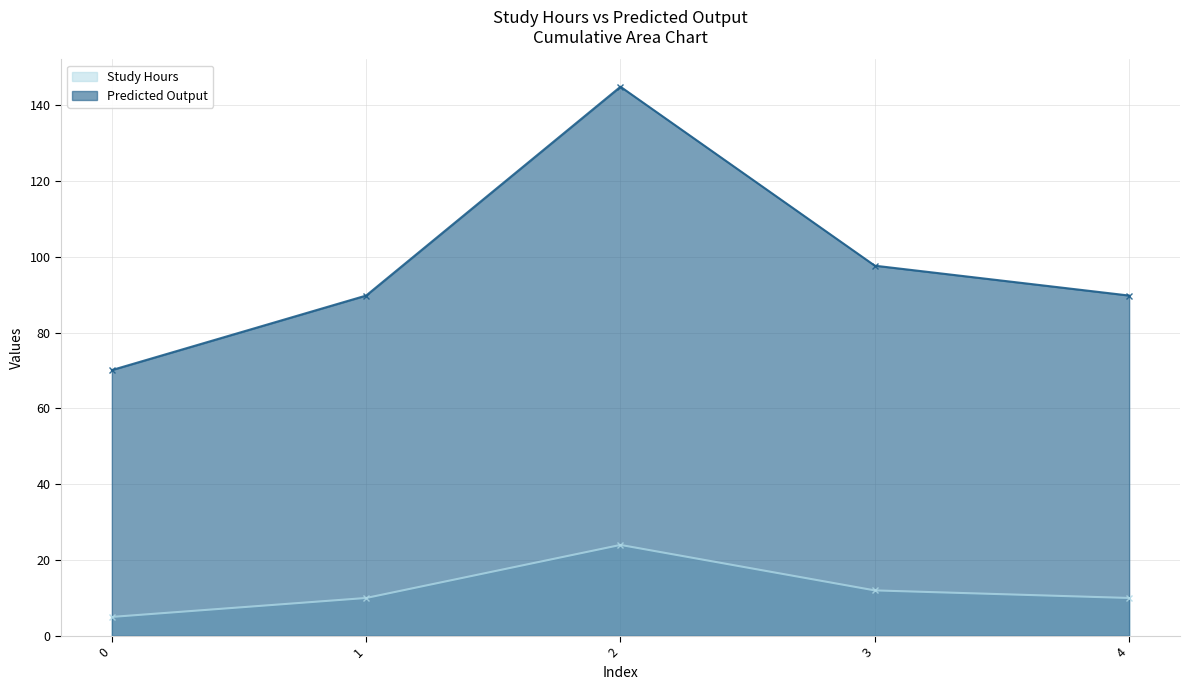

Reading right to left, extract all data points from this chart.

Study Hours: 4=10.0	3=12.0	2=24.0	1=10.0	0=5.0
Predicted Output: 4=89.8	3=97.7	2=144.9	1=89.8	0=70.1